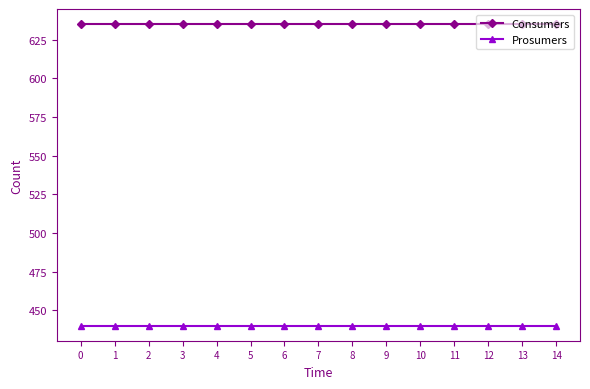

What is the average value of the Consumers series?

635